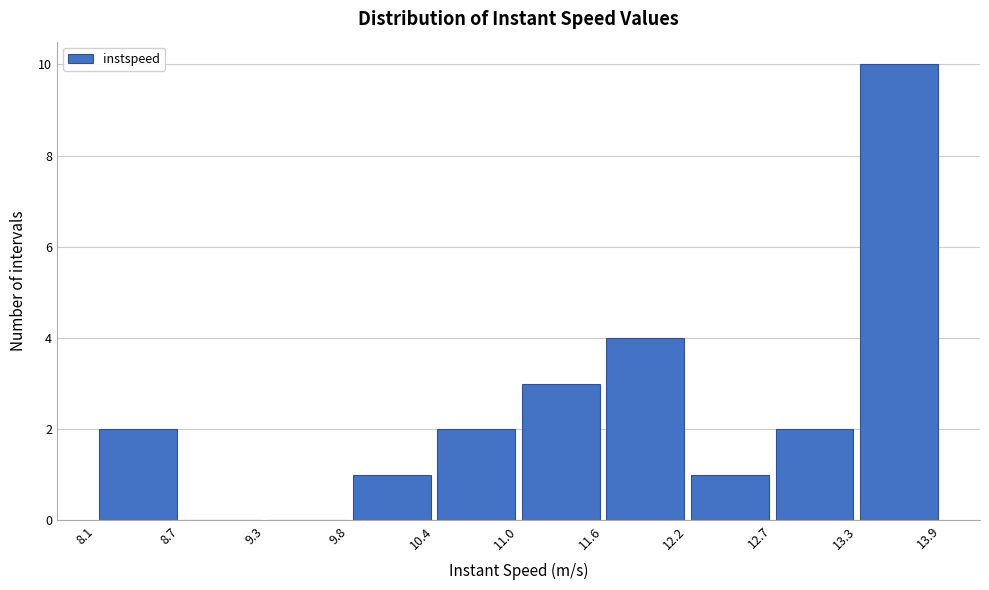

Reading left to right, list every bar in this chart as the range it spans on the x-axis followed by its height. The values are not printed on the chart, so give them approximately, as read against the axis.

8.1 to 8.7: 2
8.7 to 9.3: 0
9.3 to 9.8: 0
9.8 to 10.4: 1
10.4 to 11.0: 2
11.0 to 11.6: 3
11.6 to 12.2: 4
12.2 to 12.7: 1
12.7 to 13.3: 2
13.3 to 13.9: 10